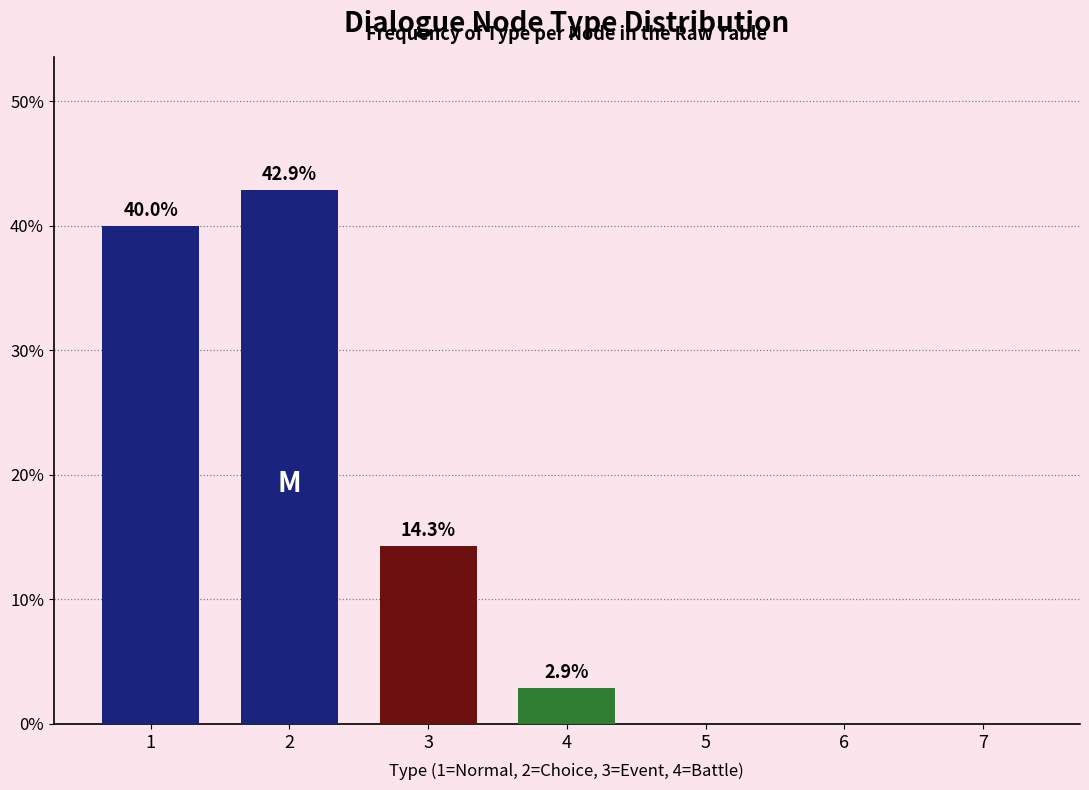

Reading left to right, transcribe all the data shown in this chart.

1=40.0	2=42.9	3=14.3	4=2.9	5=0.0	6=0.0	7=0.0